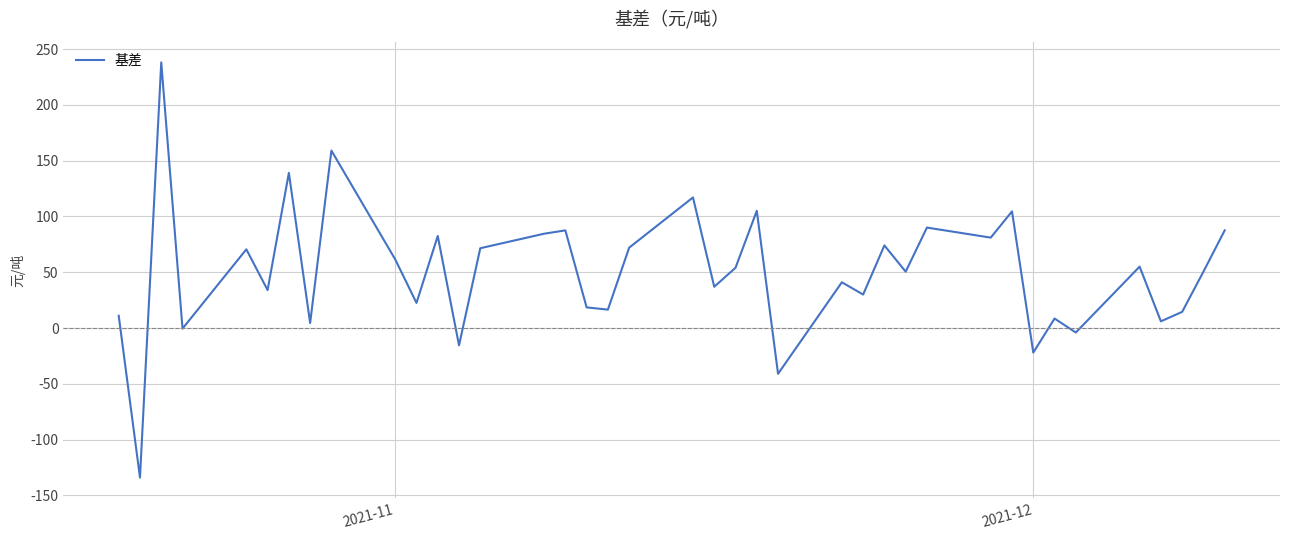

What is the minimum value shown in the chart?

-134.0